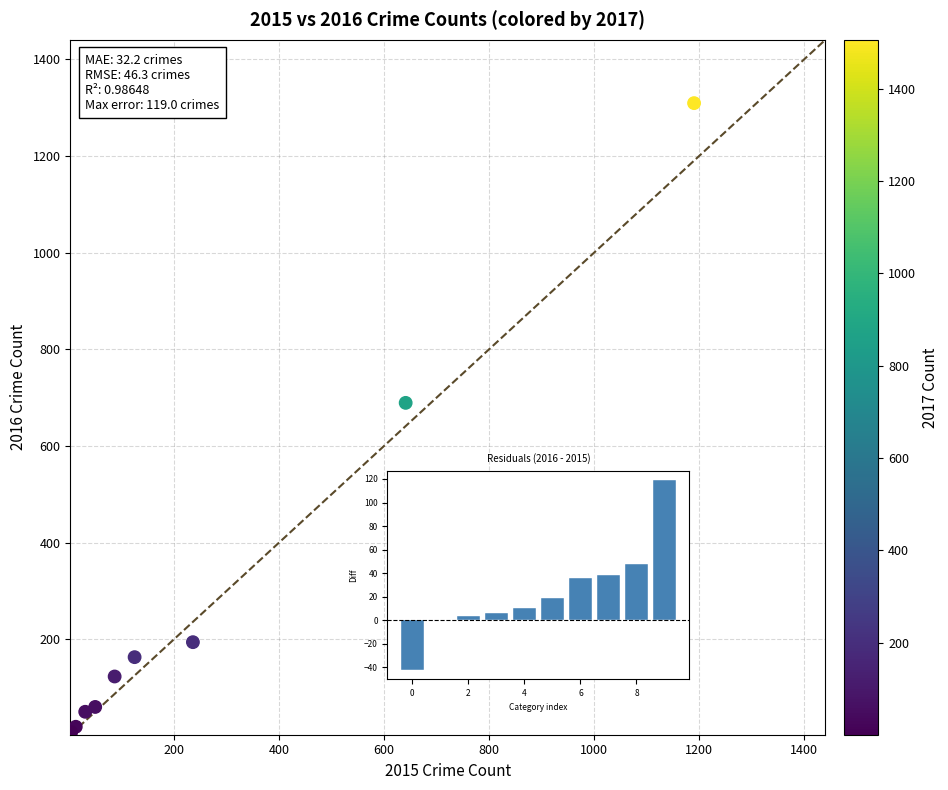

What Y value in the scatter plot is closest to 656?

689